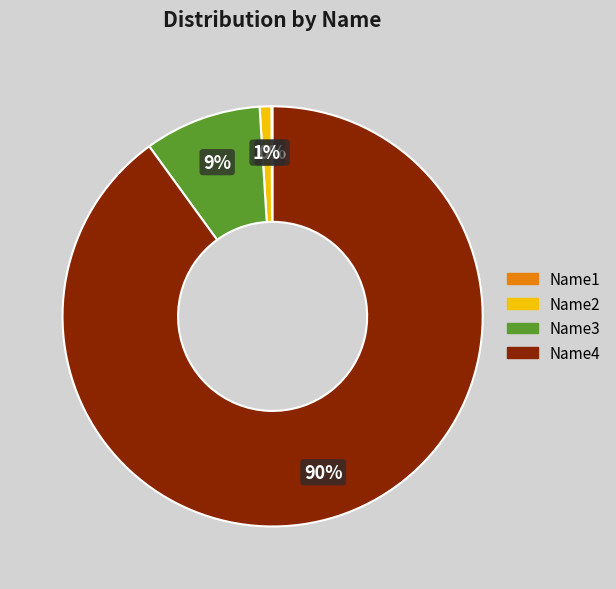

To the nearest percent, what is the difference between the largest and smallest slice percentages?

90%